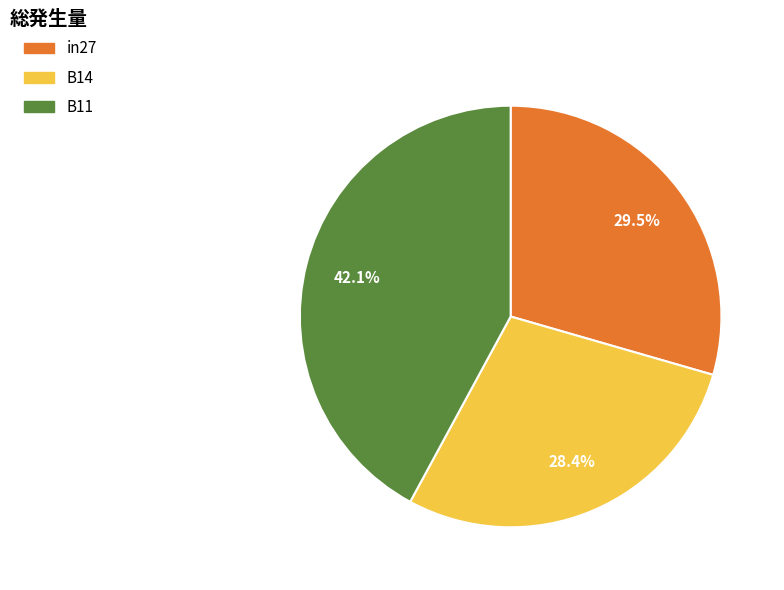

The B11 slice represents 35% of the pie. True or false?

False